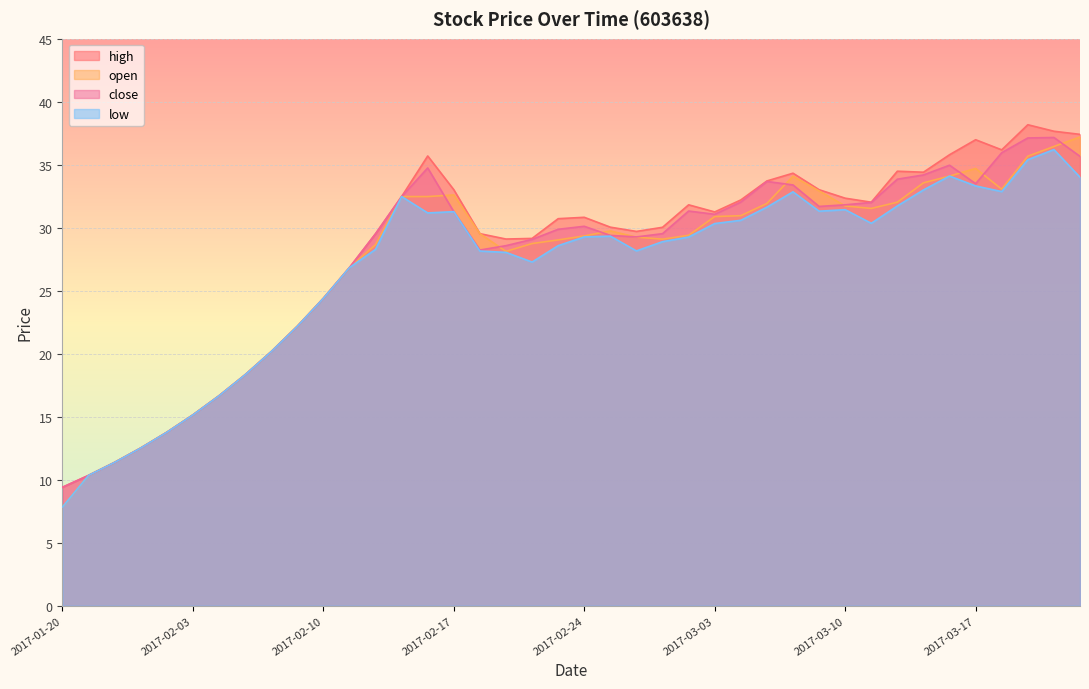

What is the difference between the highest and lowest values at 2017-03-10?

0.9